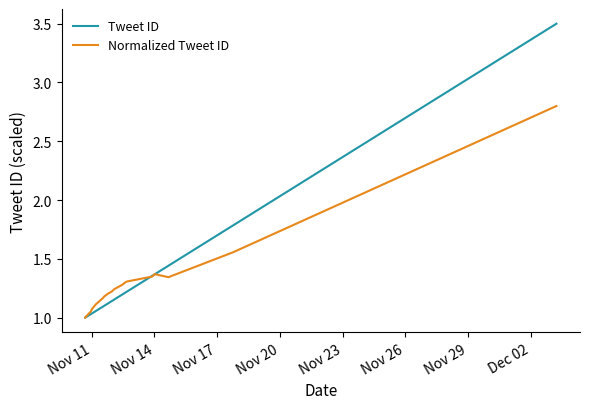

What is the sum of all Normalized Tweet ID values?

34.2